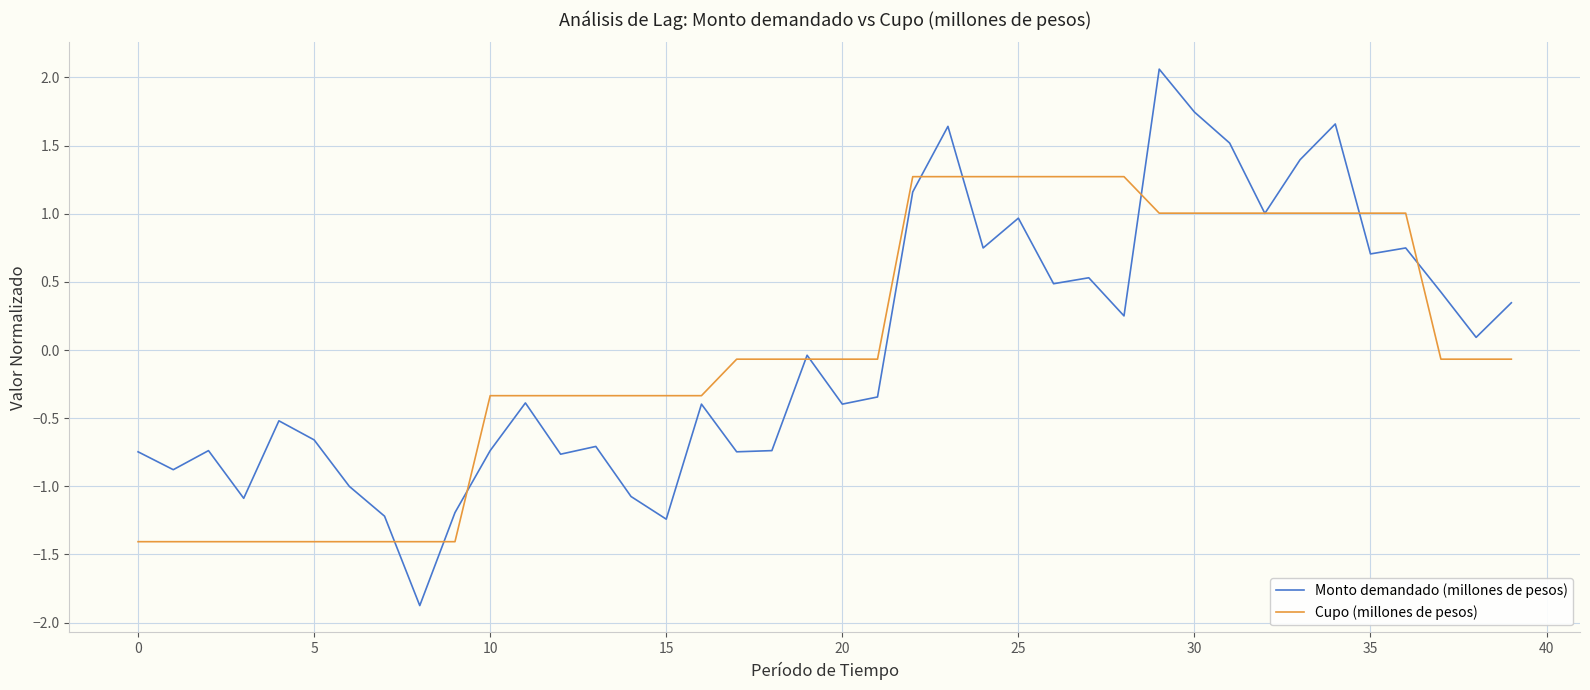

Rank the series by their maximum value, from highest to lowest.

Monto demandado (millones de pesos), Cupo (millones de pesos)